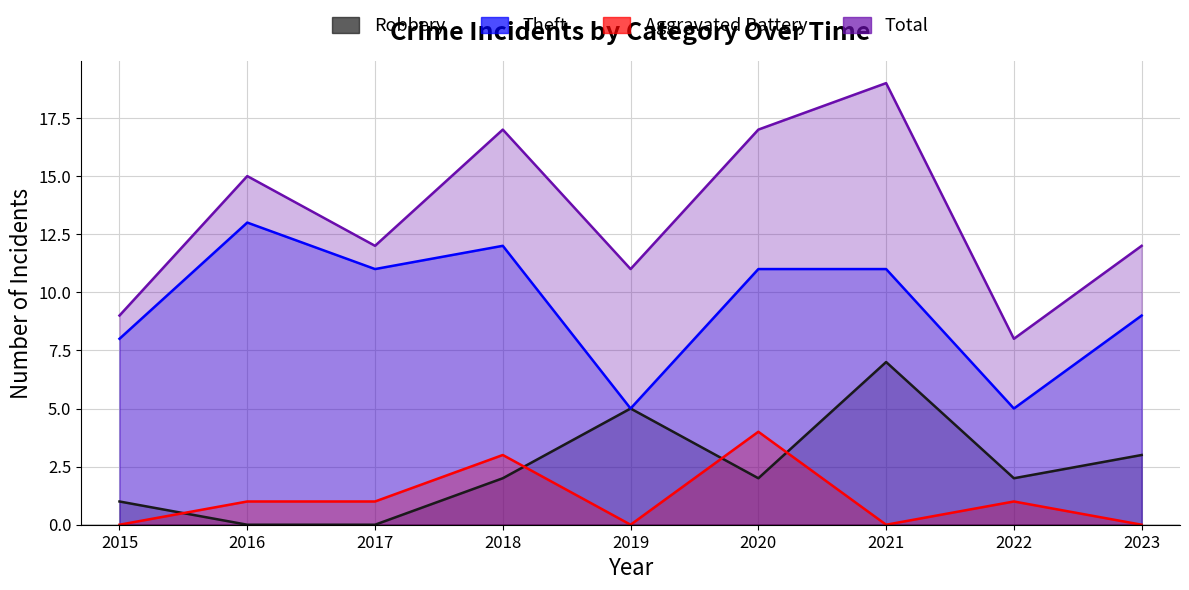

Count the Robbery values in the range 1 to 3.

5